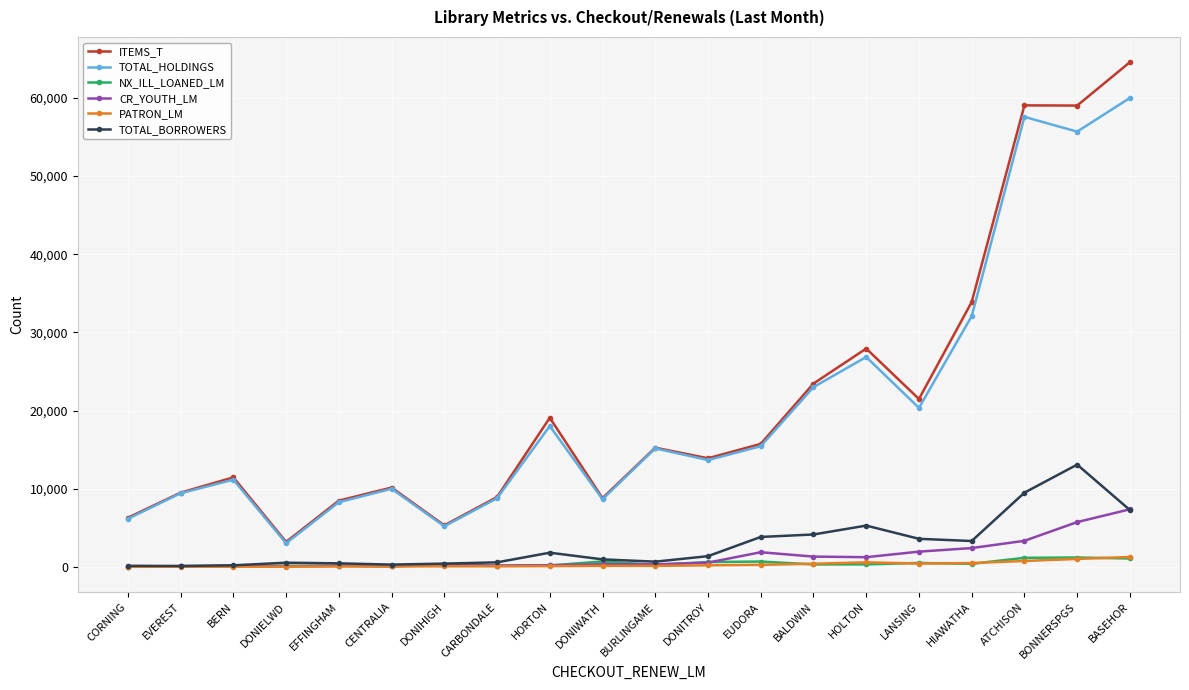

What is the label of the 7th point from the right?

BALDWIN